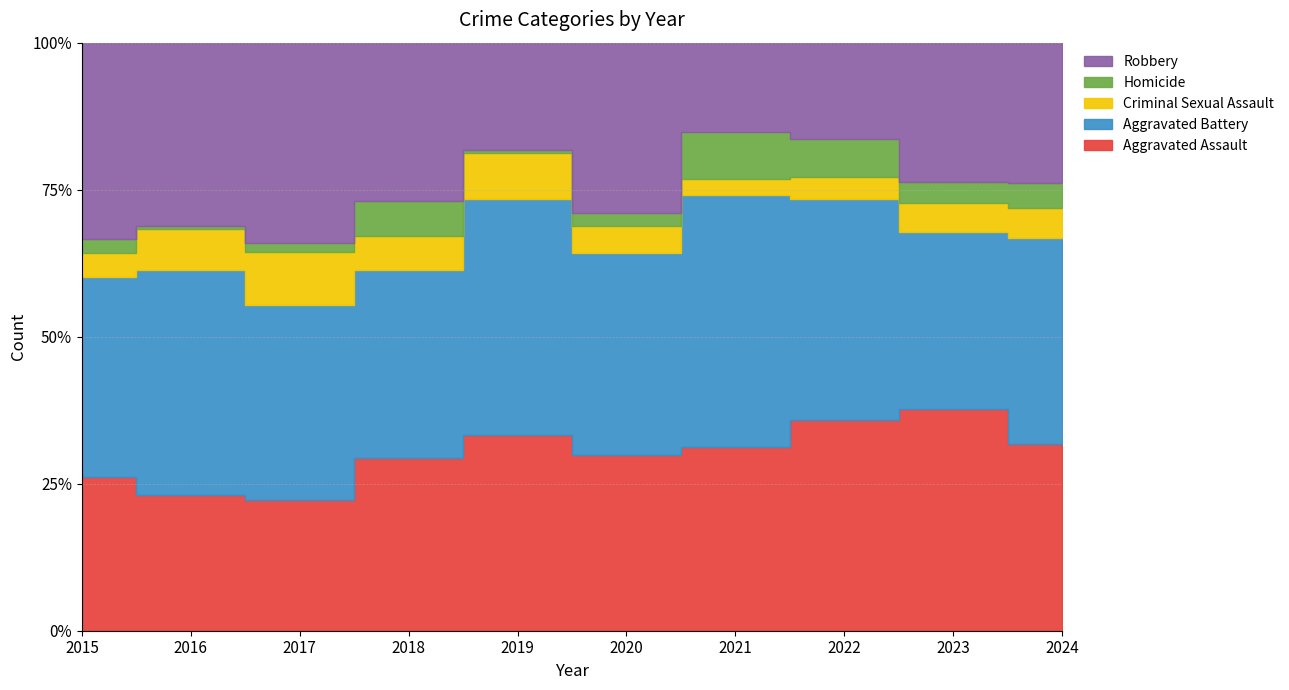

At which label does Homicide first exceed 7?

2018